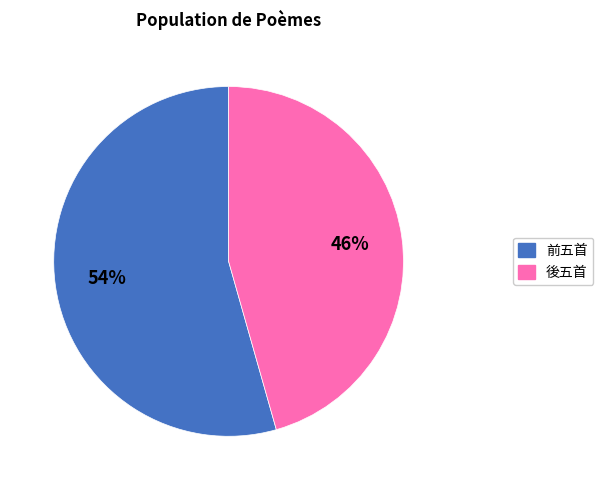

Does any single category account for the majority?

Yes